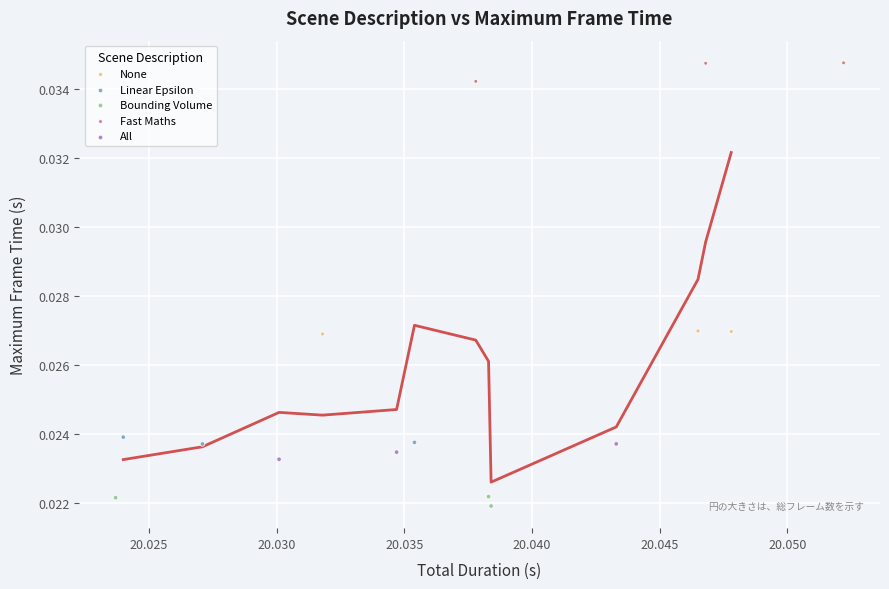

Which series reaches the maximum Y coordinate?

Fast Maths